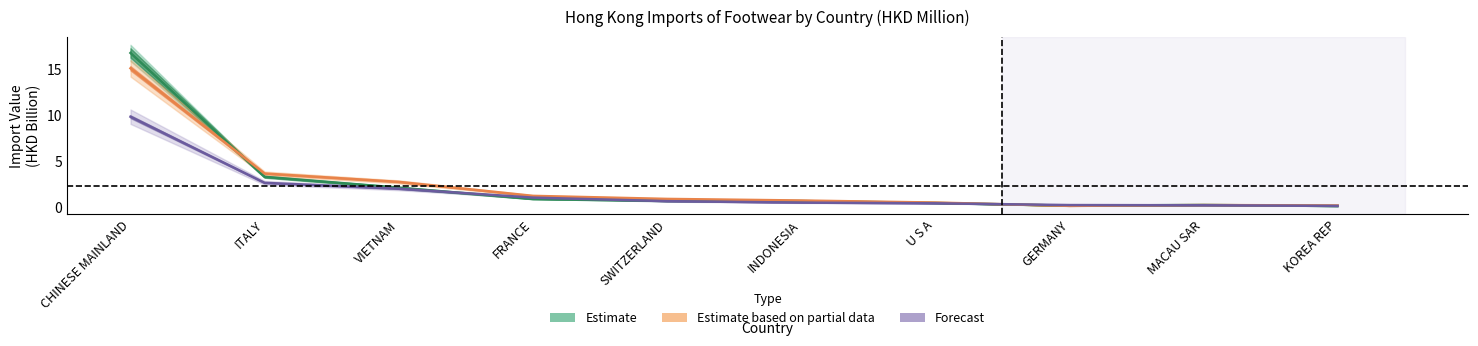

What is the label of the 7th point from the left?

U S A